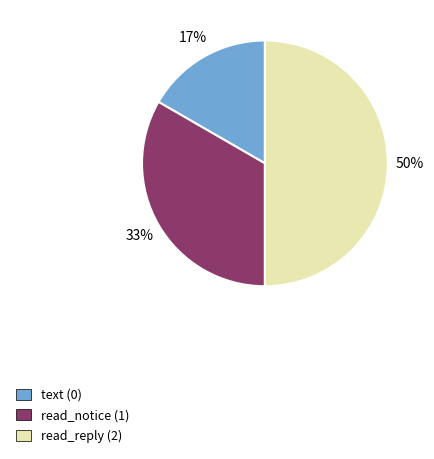

Rank the categories by value from highest to lowest.

read_reply (2), read_notice (1), text (0)